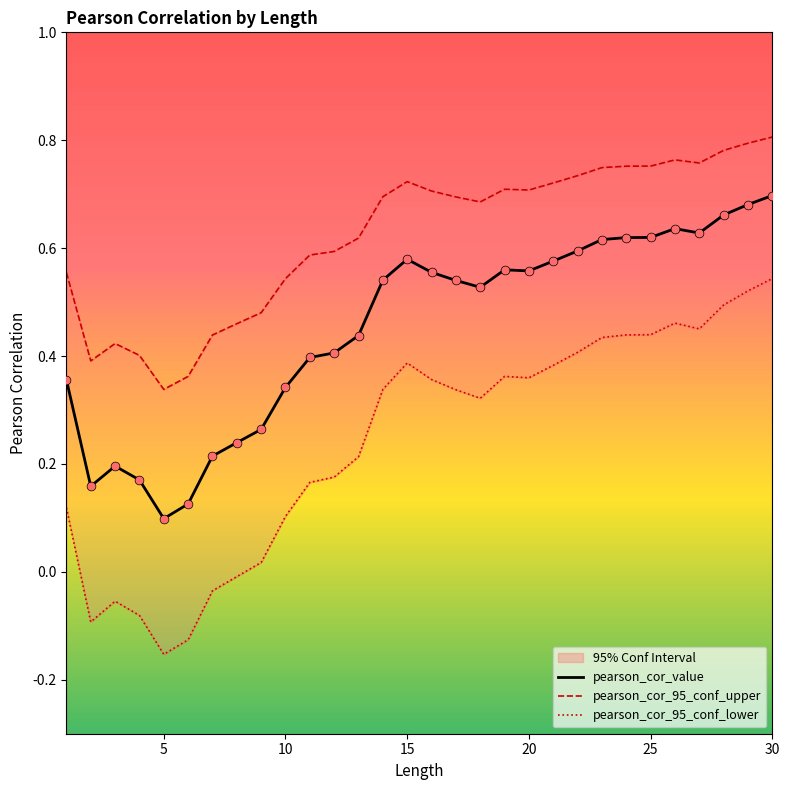

What are all the series names shown in the legend?

pearson_cor_value, pearson_cor_95_conf_upper, pearson_cor_95_conf_lower